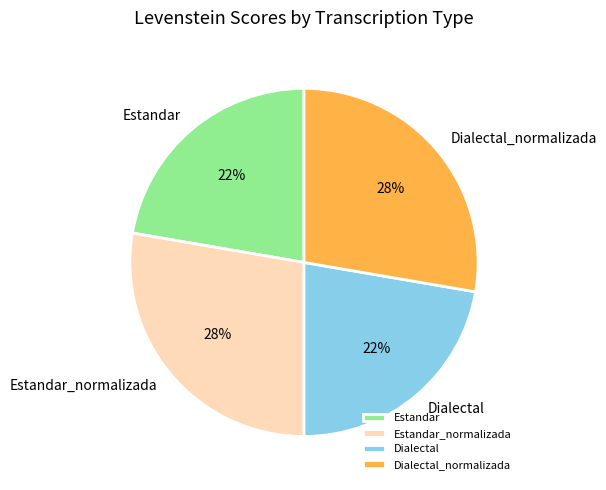

How many slices are in this pie chart?

4